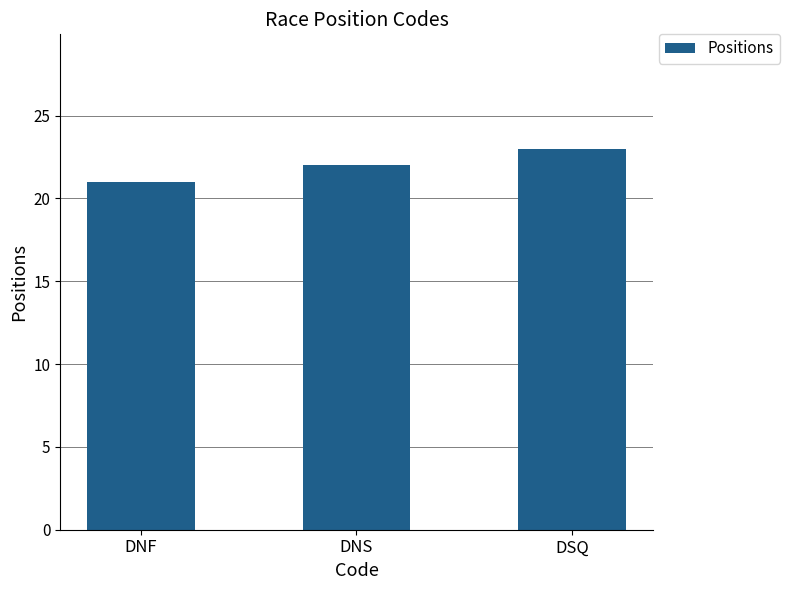

Are the bars grouped side by side (vs. stacked)?

No